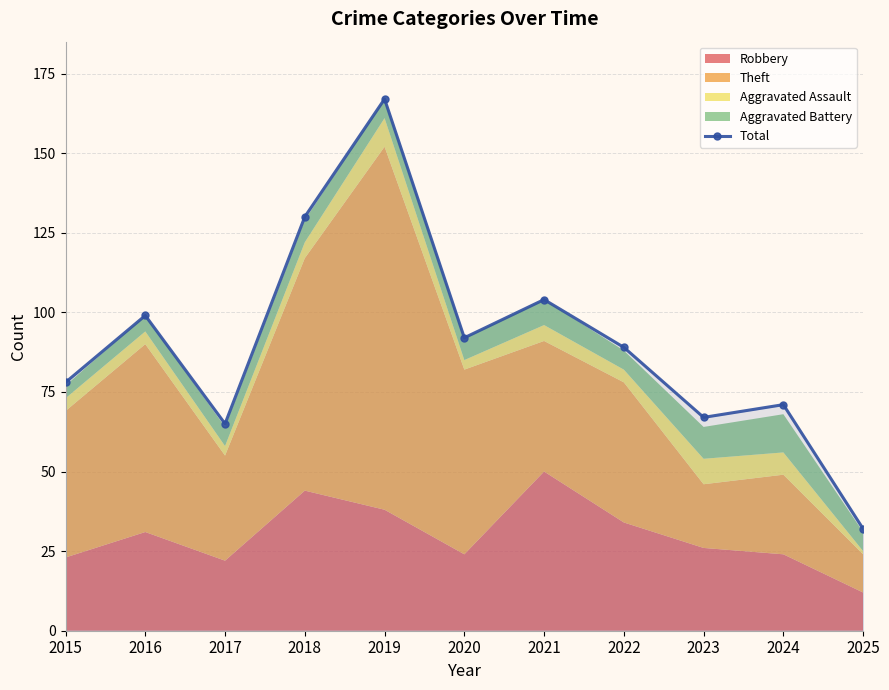

Does the chart have visible grid lines?

Yes